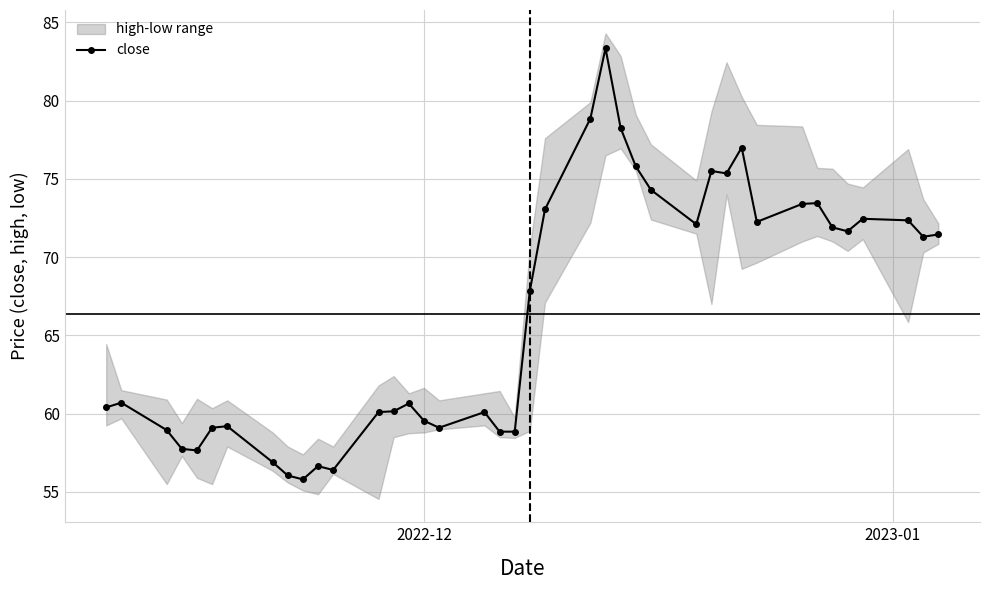

Does the chart have visible grid lines?

Yes